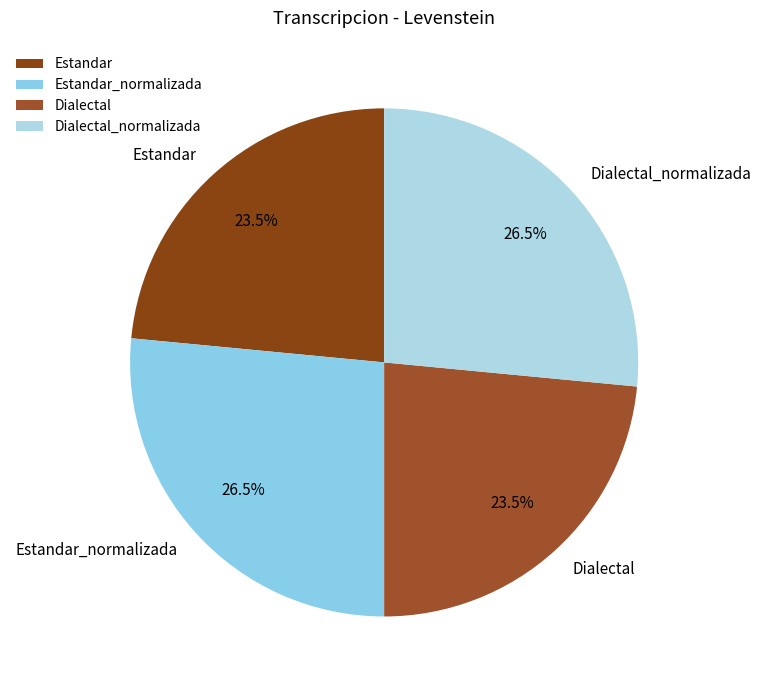

Which has a higher value, Estandar or Estandar_normalizada?

Estandar_normalizada